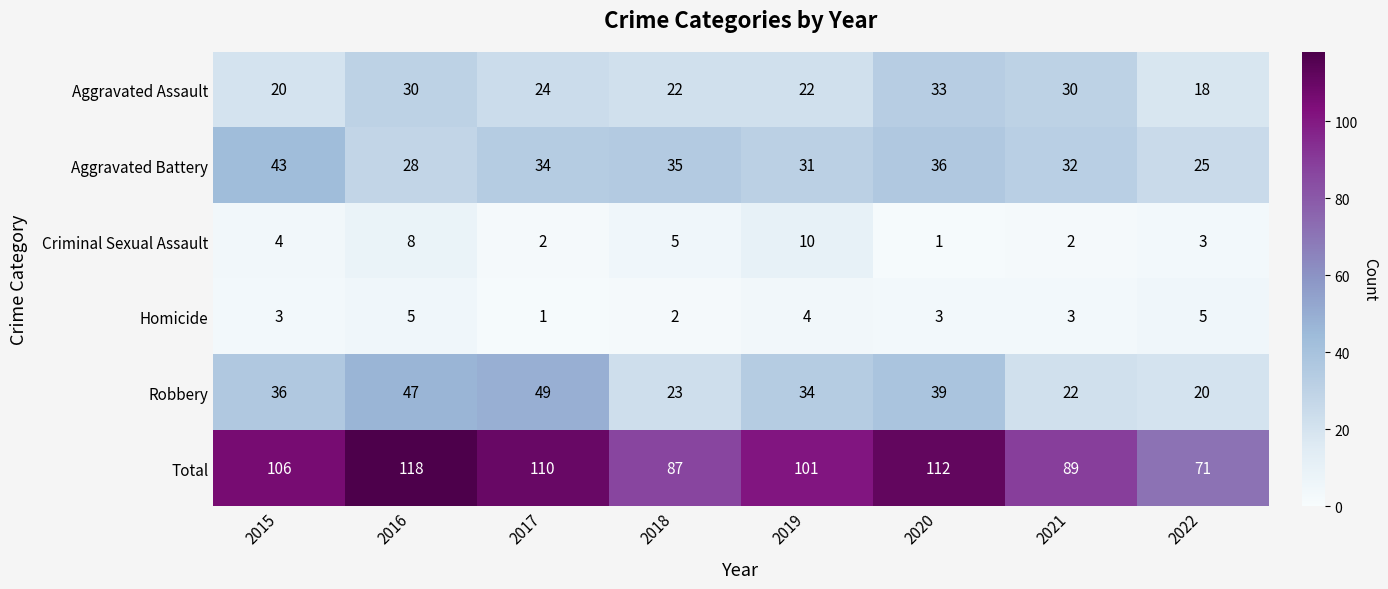

List the series in order of their peak value, highest first.

Total, Robbery, Aggravated Battery, Aggravated Assault, Criminal Sexual Assault, Homicide